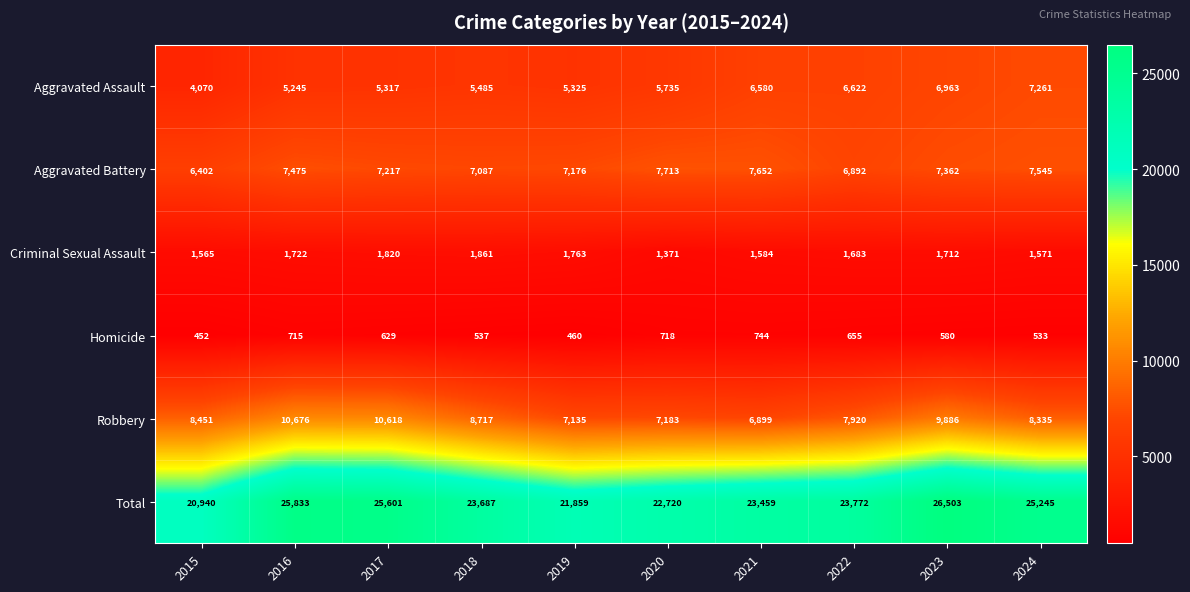

Which series changed the most between 2019 and 2020?

Total